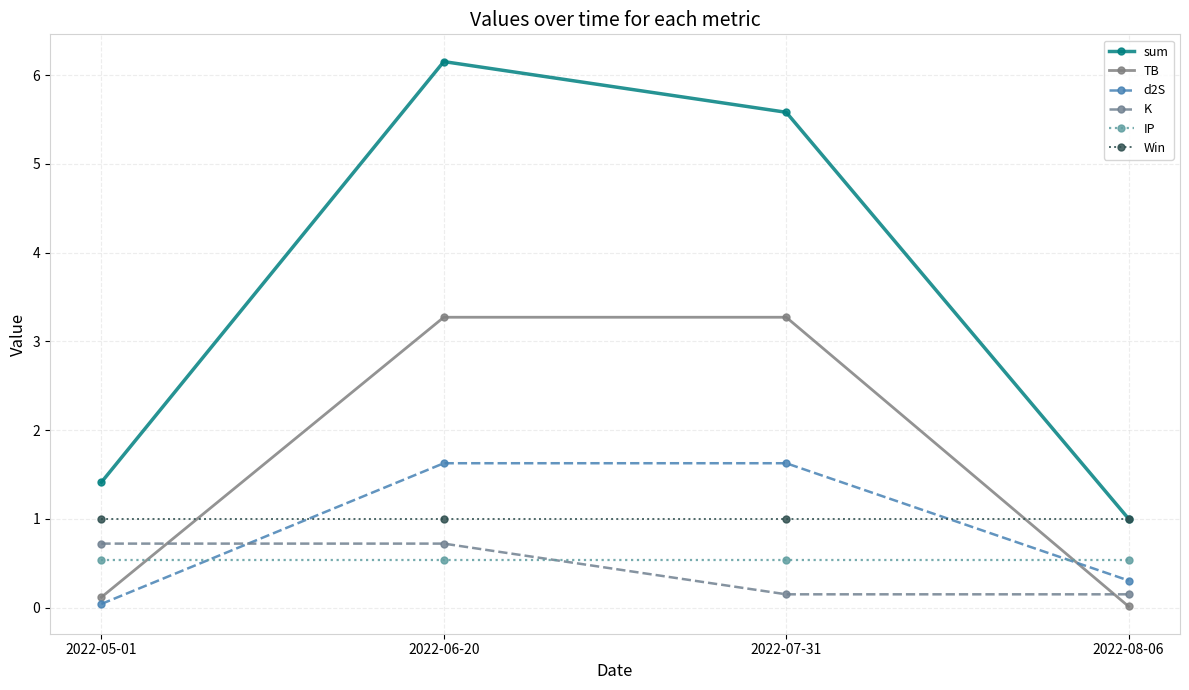

True or false: sum and d2S intersect in this chart.

False